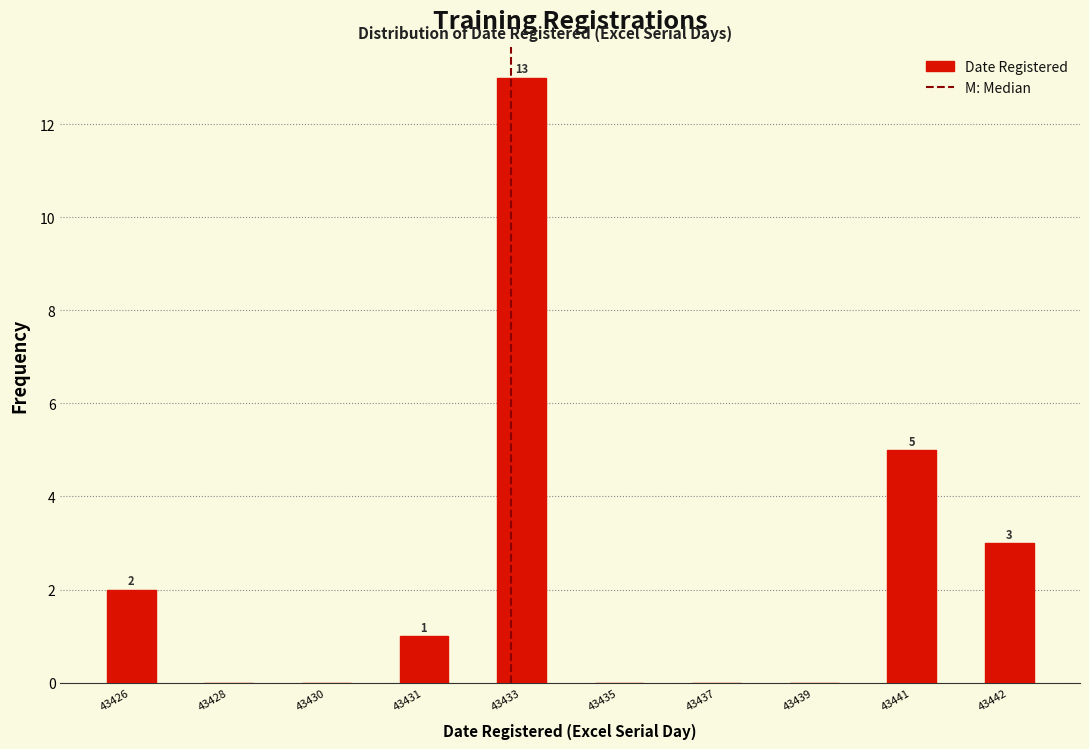

Reading right to left, extract all data points from this chart.

43442=3	43441=5	43439=0	43437=0	43435=0	43433=13	43431=1	43430=0	43428=0	43426=2